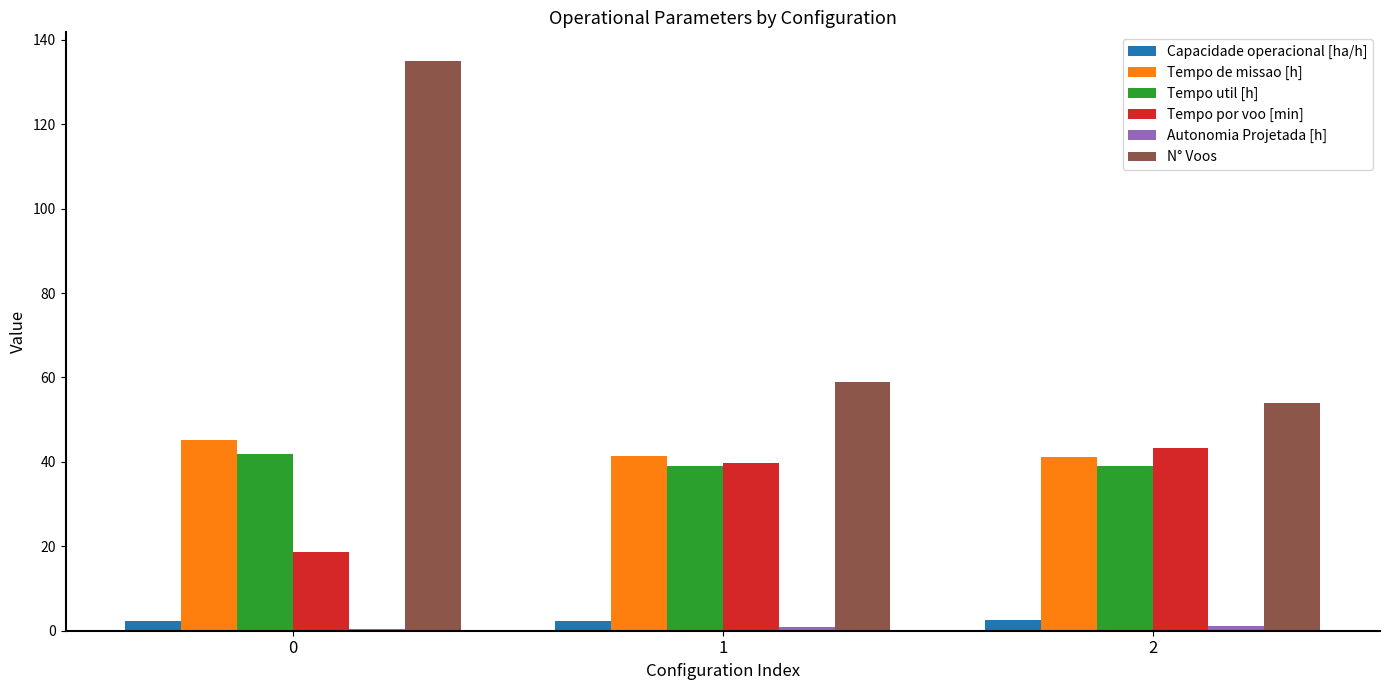

List the labels in order of Tempo por voo [min] value, smallest first.

0, 1, 2